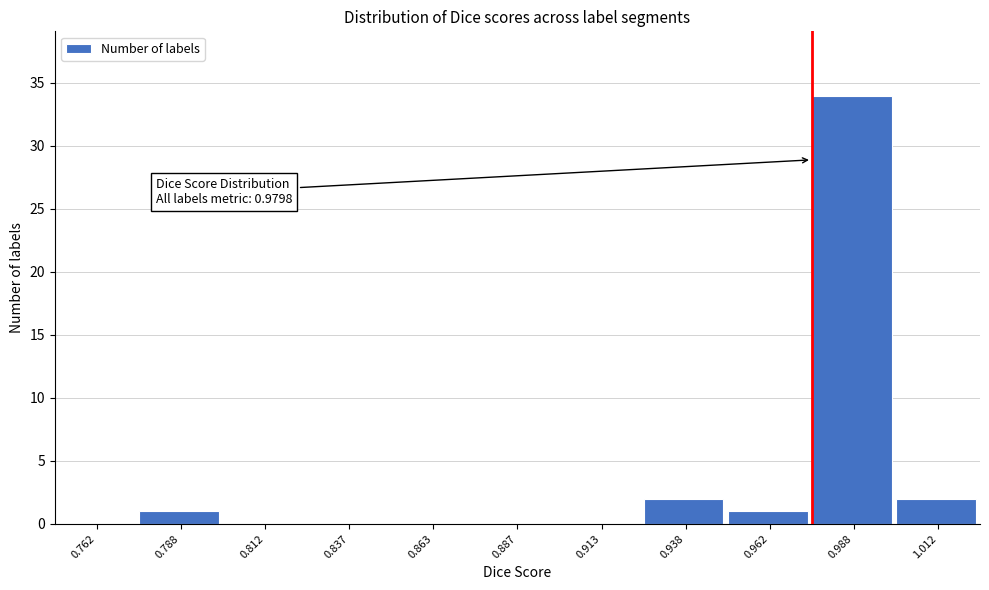

Over which range of the x-axis is the bar tallest?

0.975 to 1.000